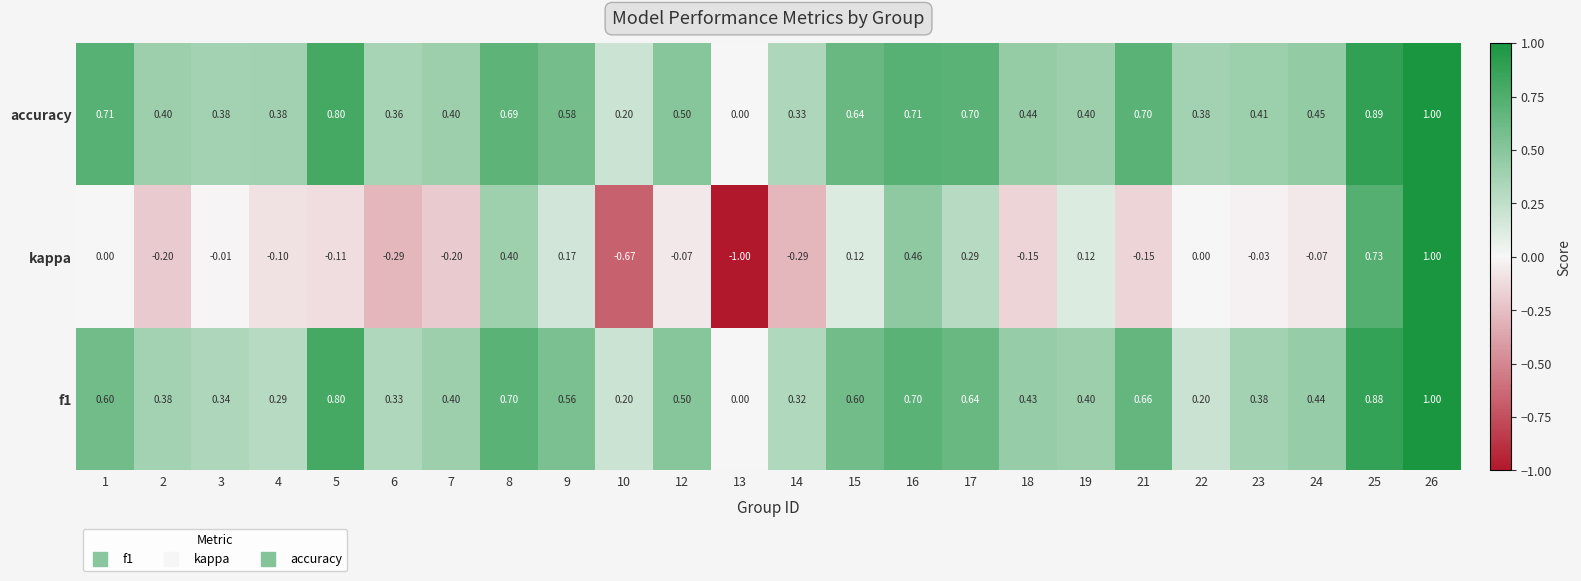

Which series changed the most between 16 and 24?

kappa